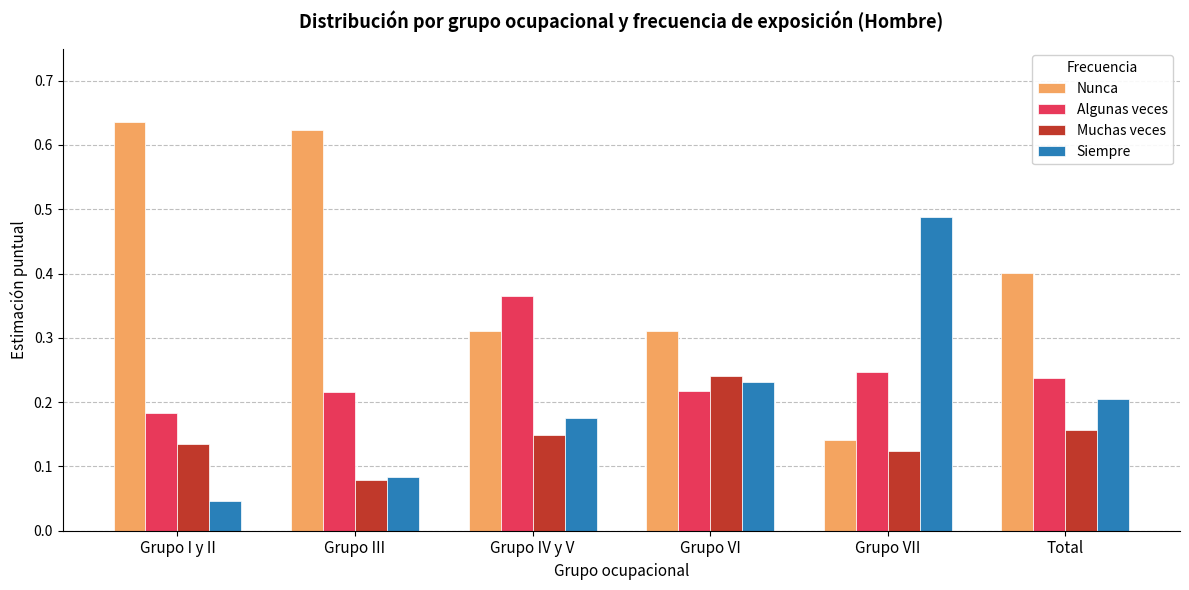

Is the value of Algunas veces at Grupo I y II greater than the value of Siempre at Grupo IV y V?

Yes